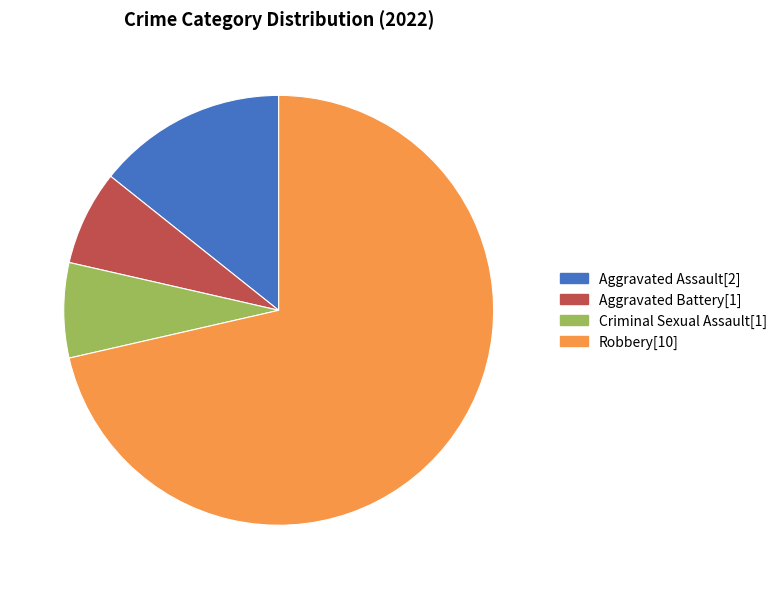

Approximately how many times larger is the value at Aggravated Battery compared to Aggravated Assault?

0.5